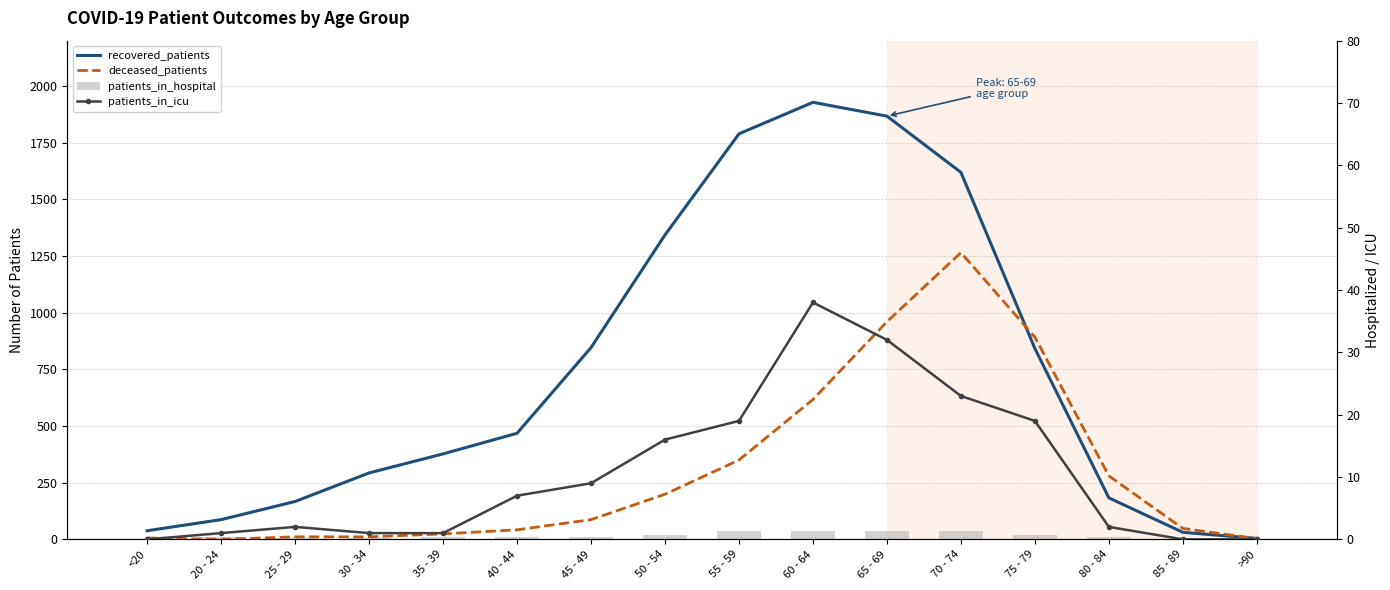

Where does the recovered_patients series first go above 468?

45 - 49